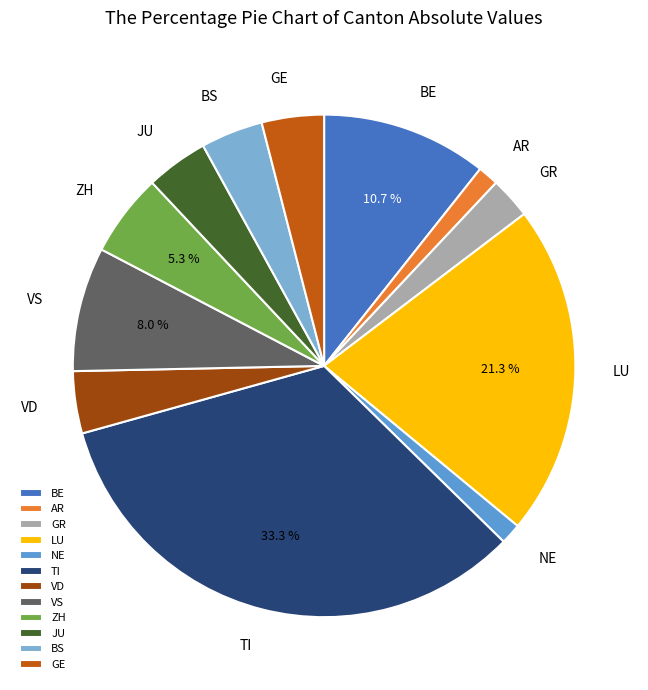

Which category has the biggest portion of the pie?

TI